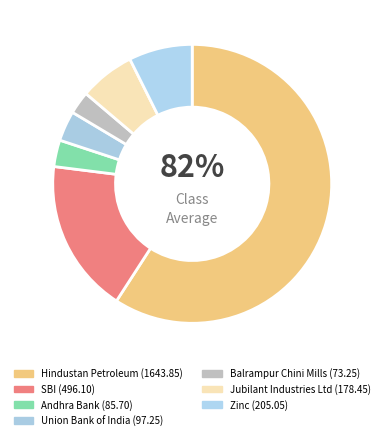

Which category accounts for the majority?

Hindustan Petroleum